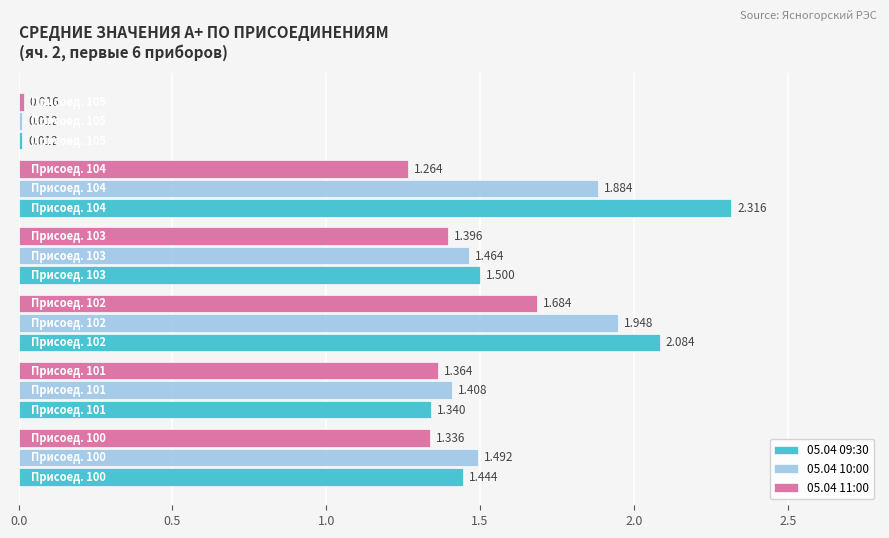

How many data points in 05.04 11:00 are less than 1?

1